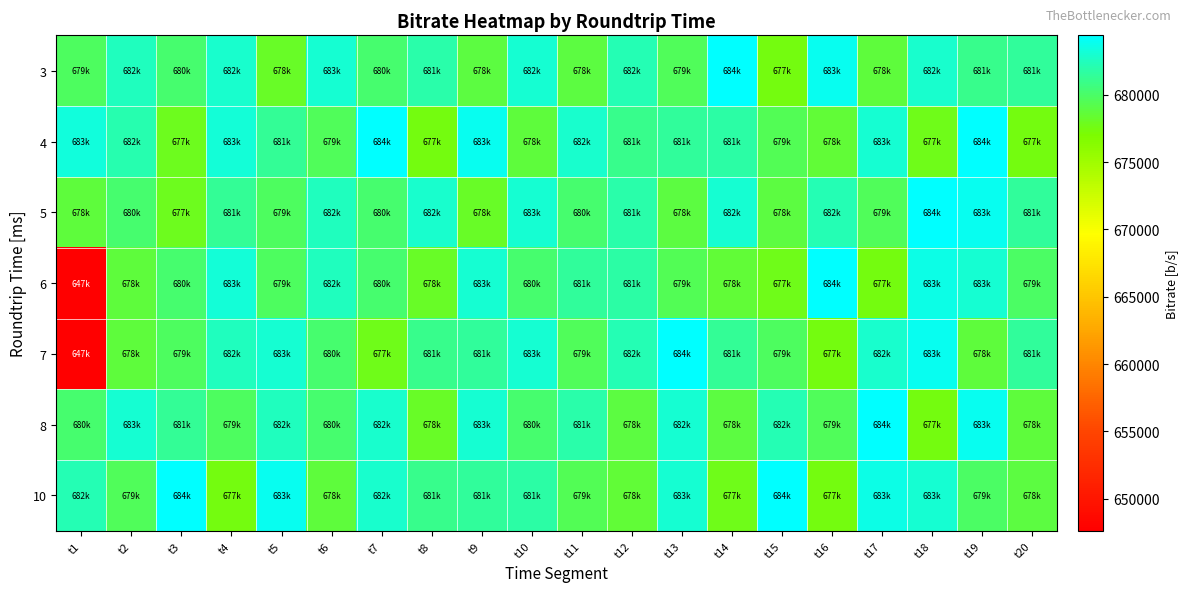

At how many categories does at least one series exceed 684228?

9